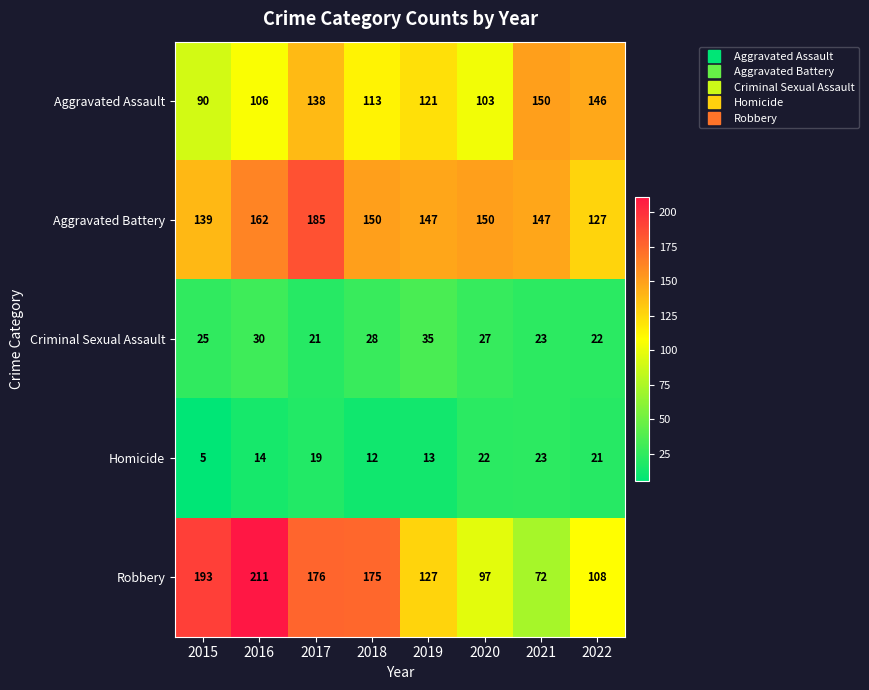

Rank the series at 2020 from highest to lowest value.

Aggravated Battery, Aggravated Assault, Robbery, Criminal Sexual Assault, Homicide